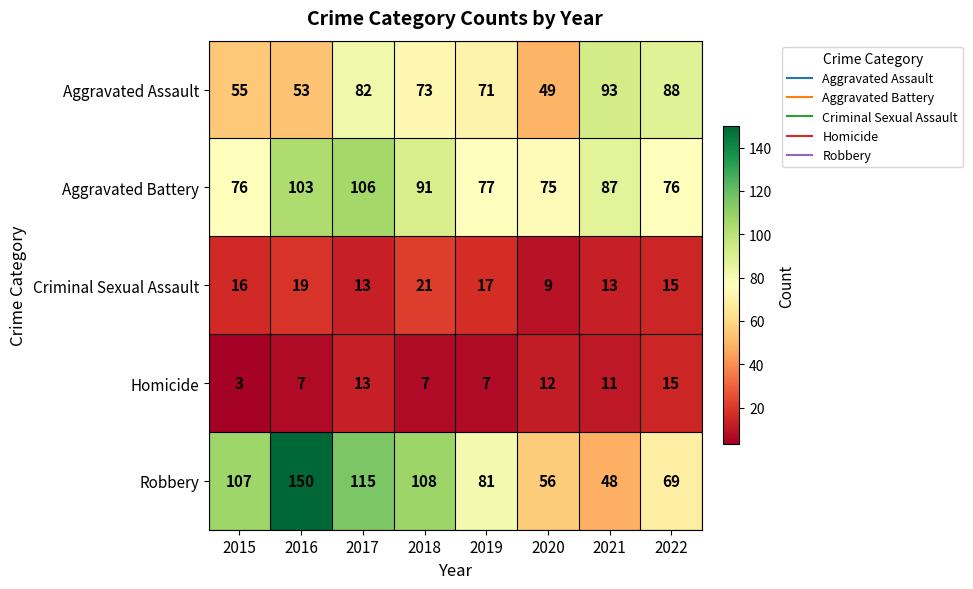

Rank the series by their maximum value, from lowest to highest.

Homicide, Criminal Sexual Assault, Aggravated Assault, Aggravated Battery, Robbery